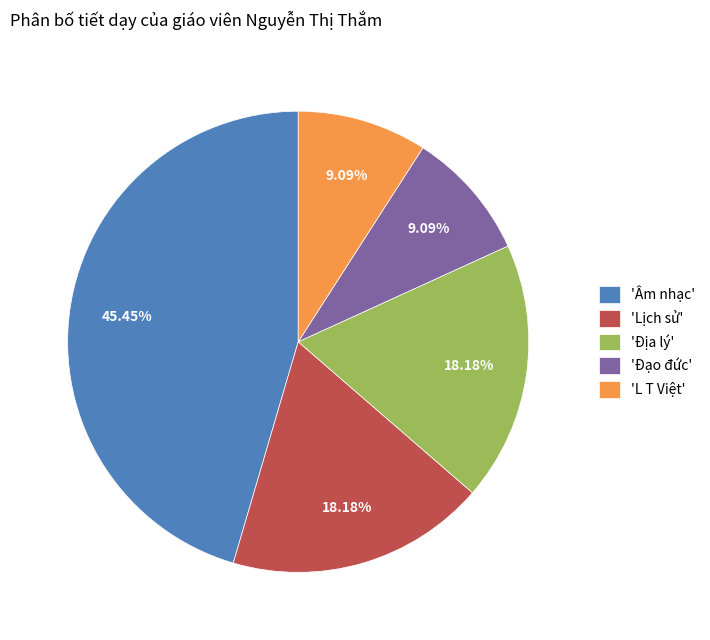

Which slice is the largest?

'Âm nhạc'